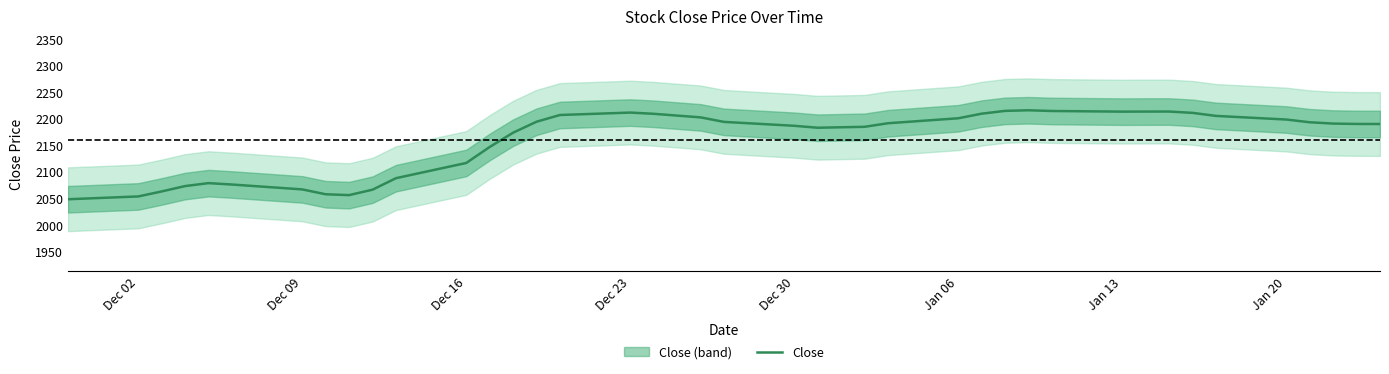

Is it true that Close equals 1174.0 at Dec 09?

False